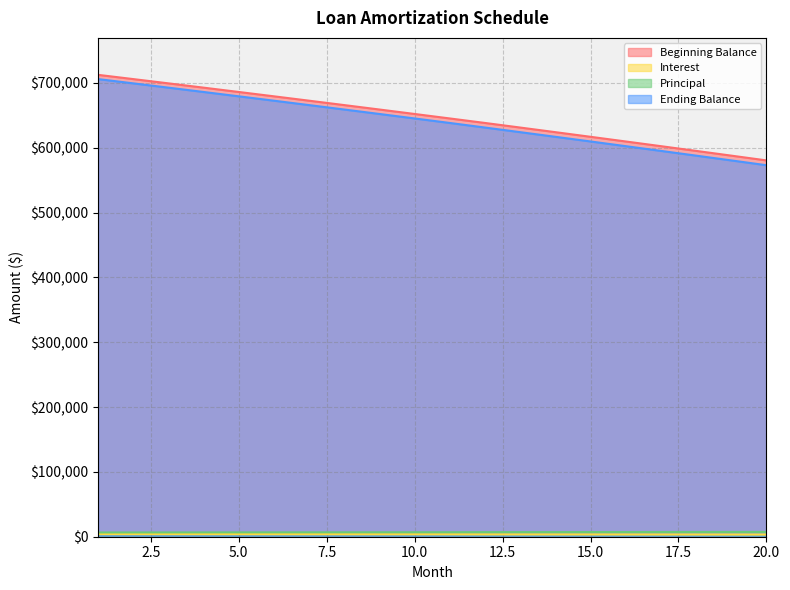

What are all the series names shown in the legend?

Beginning Balance, Interest, Principal, Ending Balance